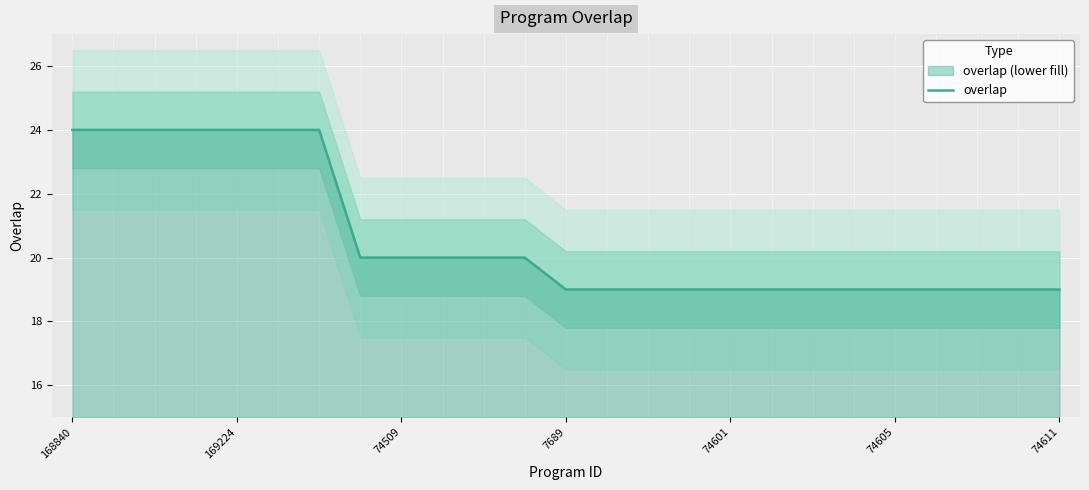

How many lines are shown in the chart?

1